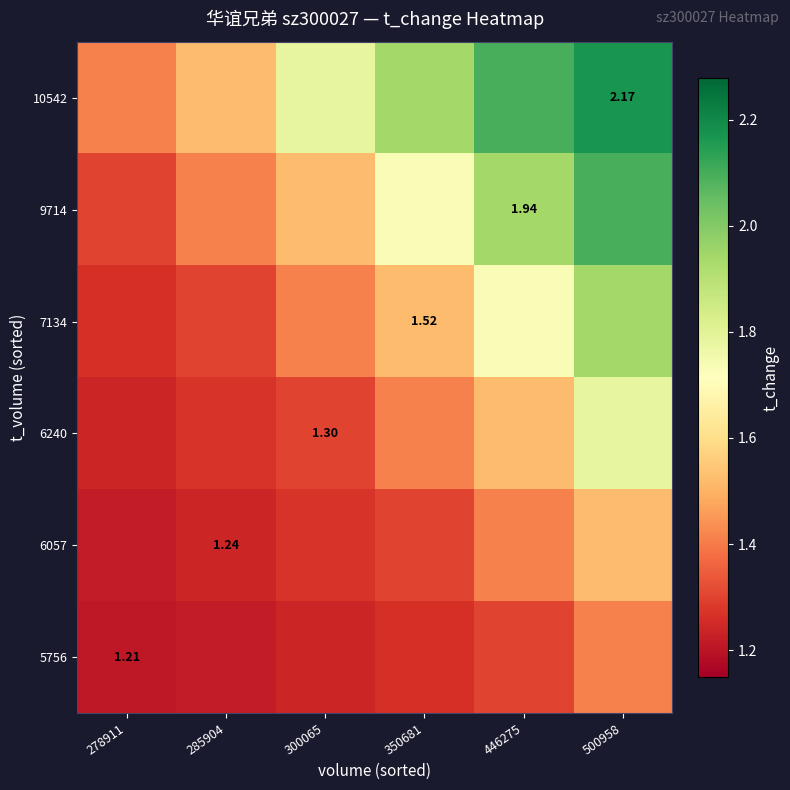

What is the greatest value displayed?

2.2